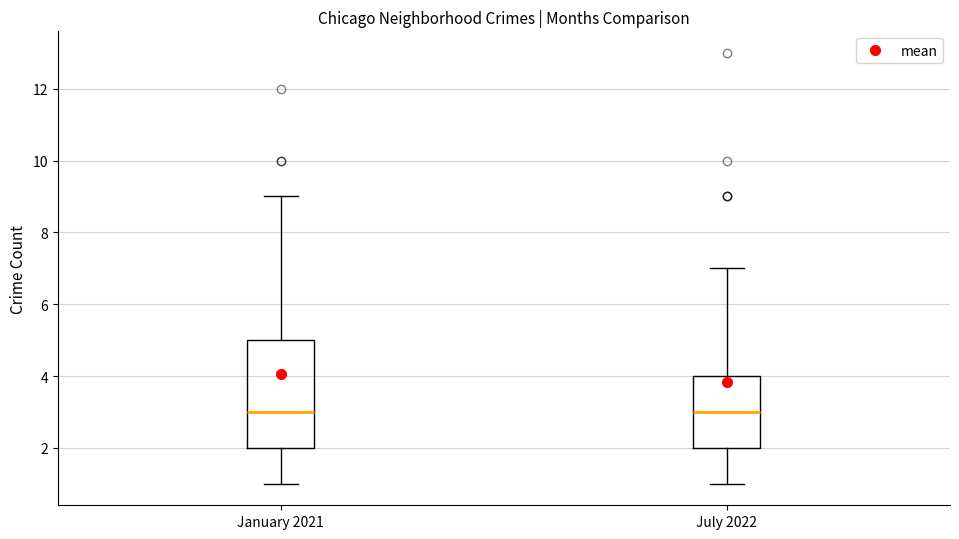

Comparing the boxes themselves (not the whiskers), which one is the tallest?

January 2021